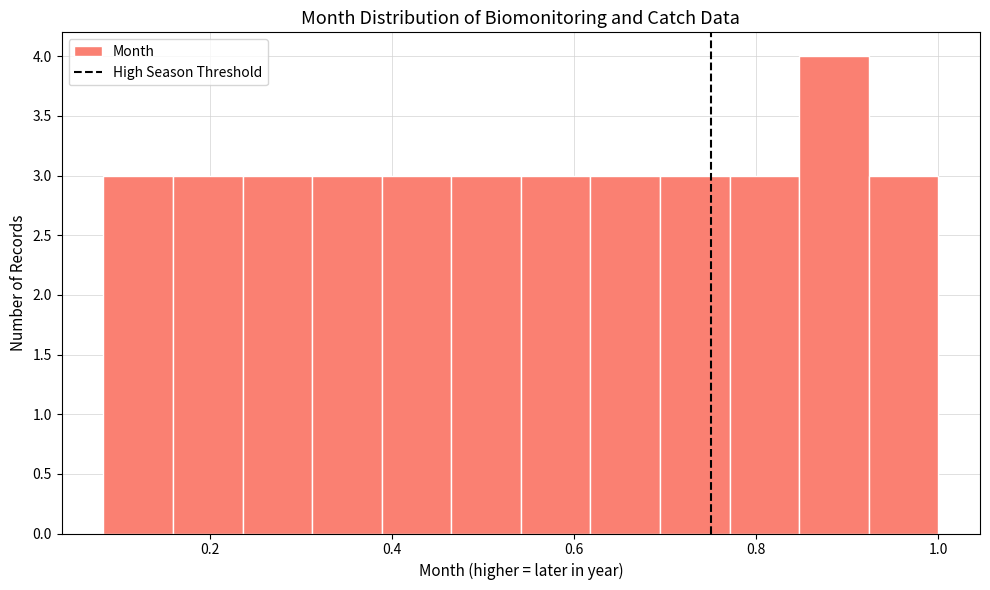

Around what value on the x-axis is the tallest bar? Give the approximate position of its centre, as read against the axis.

0.88